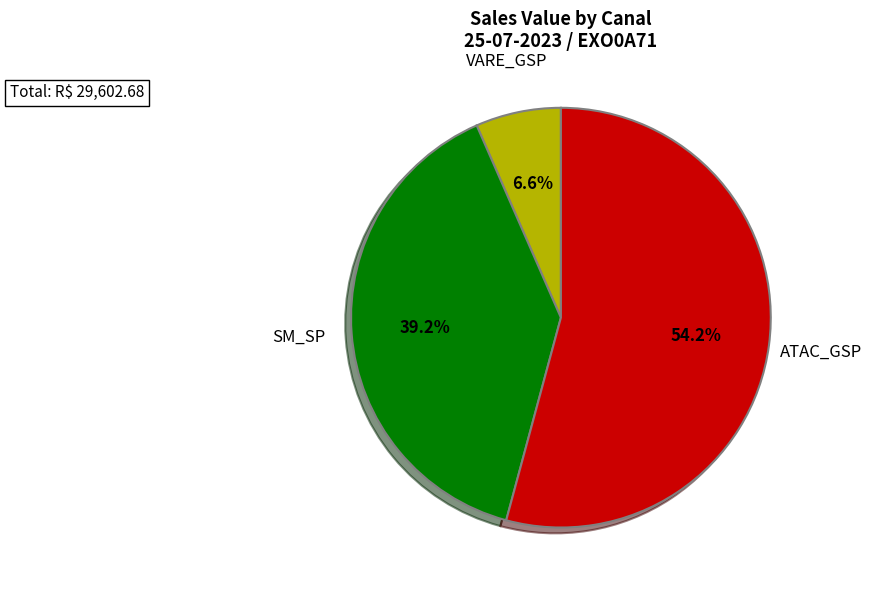

Count the number of slices in the pie.

3